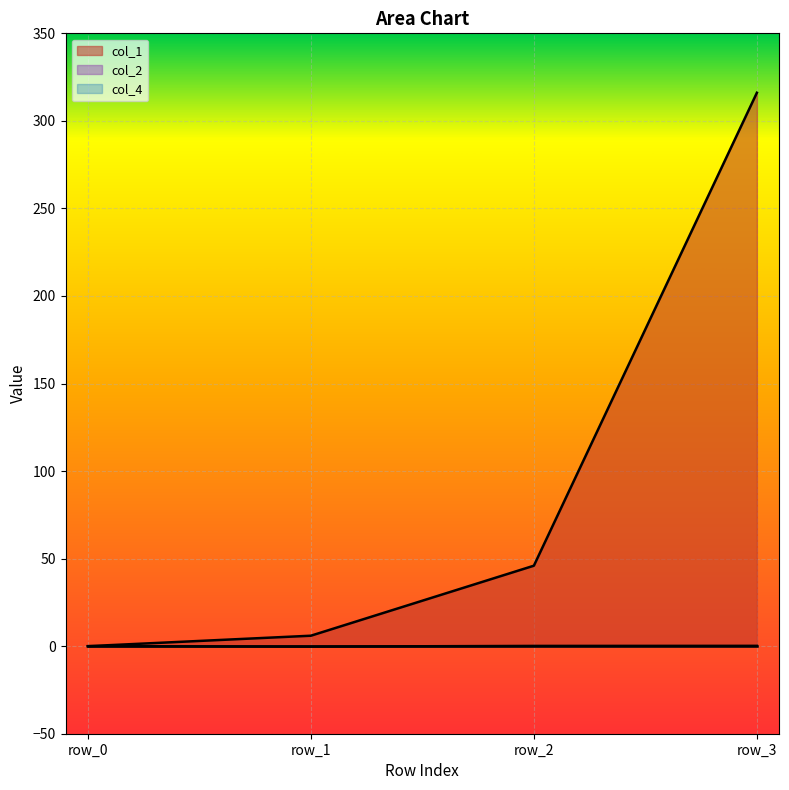

Is it true that col_1 equals 23.9 at row_2?

False